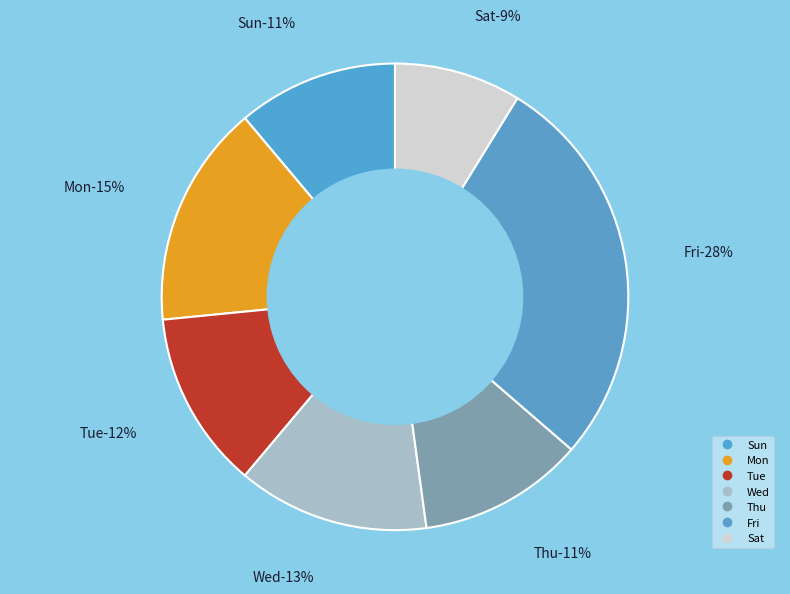

Count the number of slices in the pie.

7